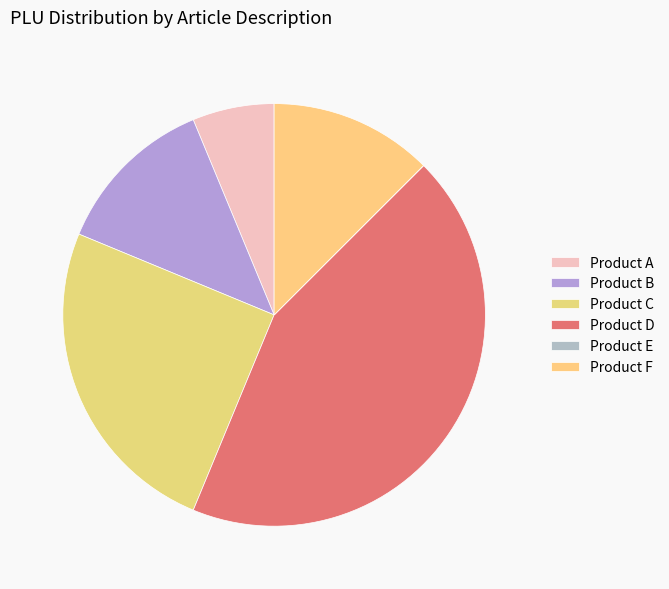

Count the number of slices in the pie.

6